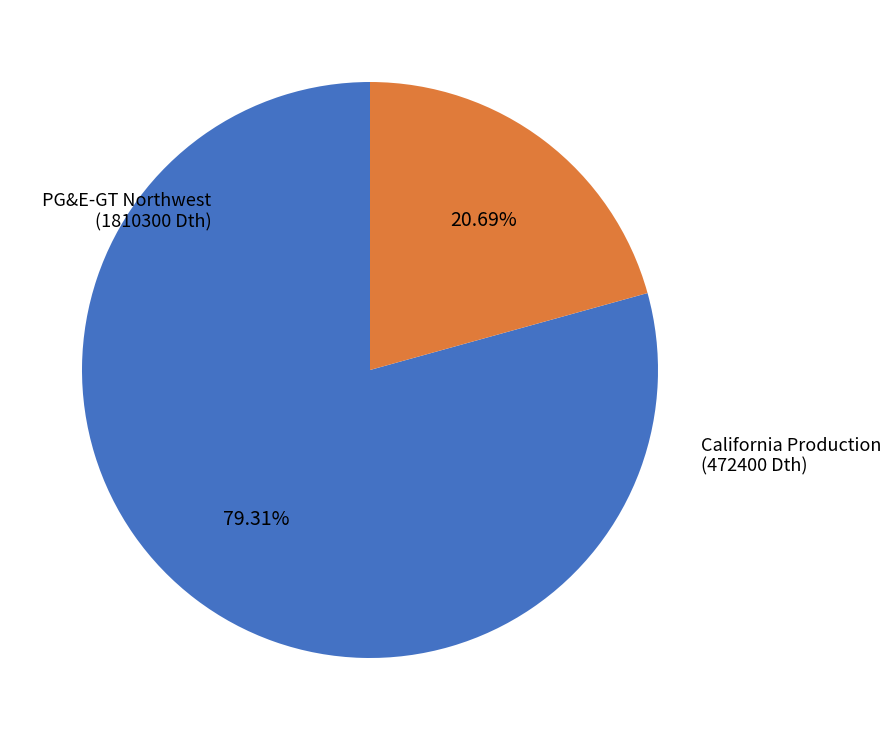

Does PG&E-GT Northwest (1810300 Dth) account for over 50% of the chart?

Yes